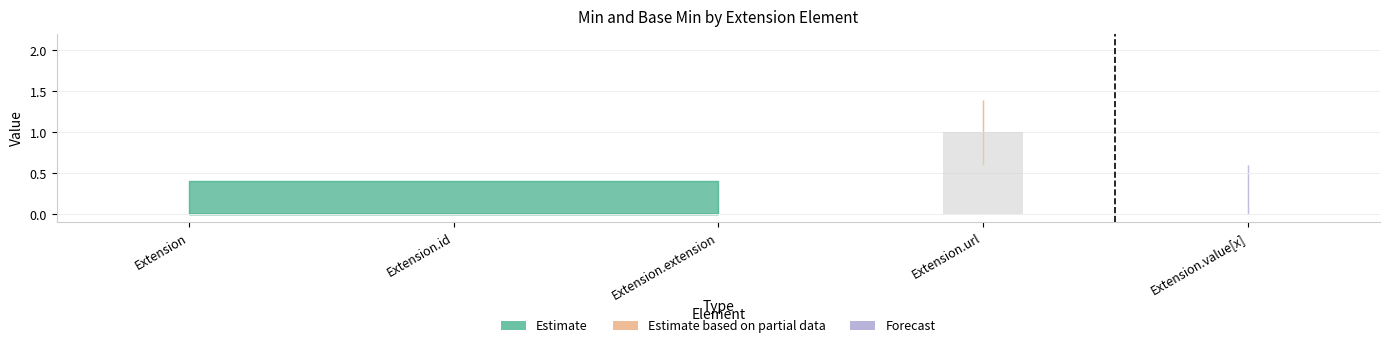

Are the bars grouped side by side (vs. stacked)?

No